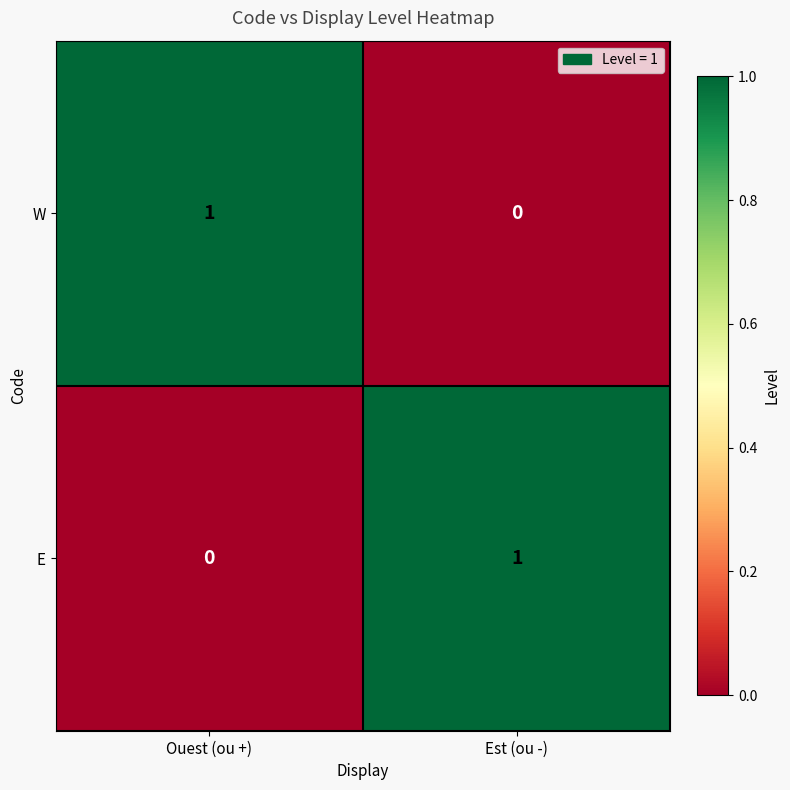

Reading left to right, what are all the values shown in this chart?

W: 1	0
E: 0	1